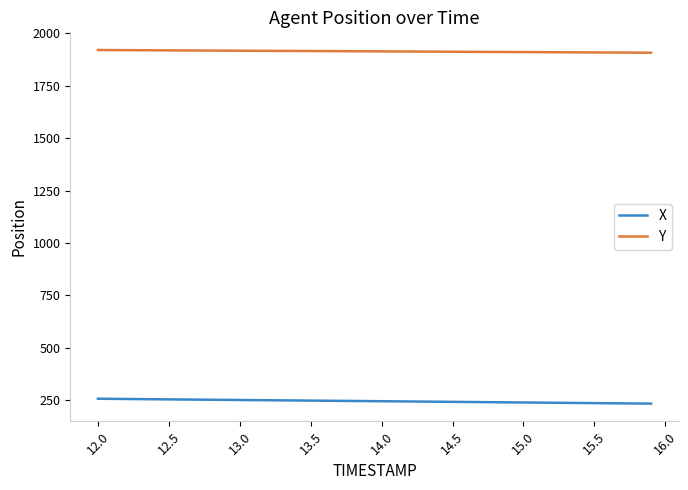

List the series in order of their peak value, lowest first.

X, Y